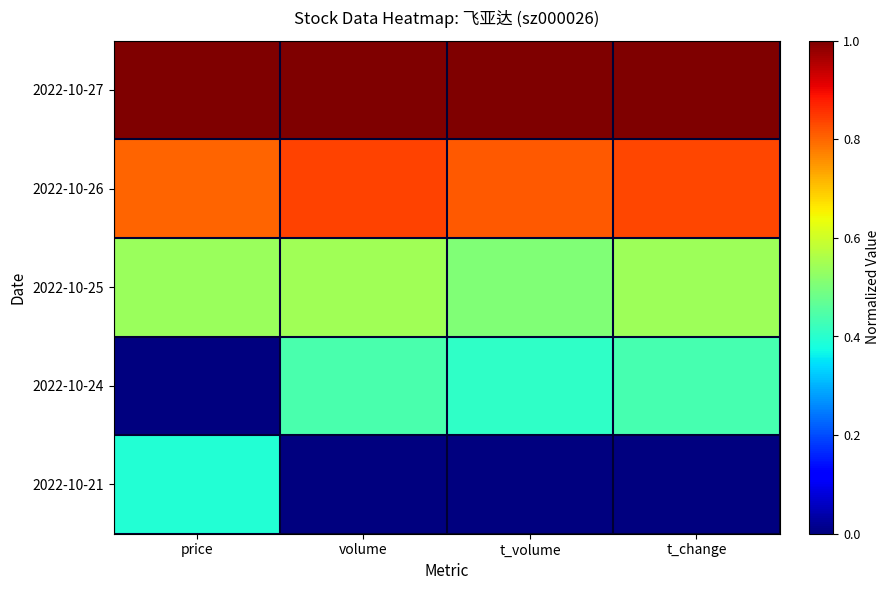

Rank the series by their maximum value, from highest to lowest.

2022-10-27, 2022-10-26, 2022-10-25, 2022-10-24, 2022-10-21